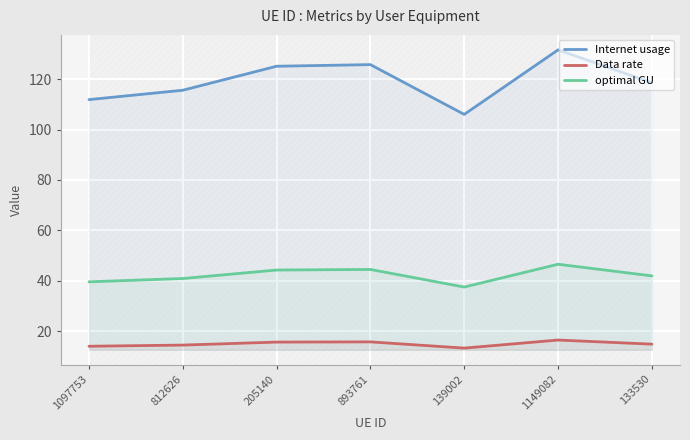

The value of Data rate at 139002 is 13.3. True or false?

True